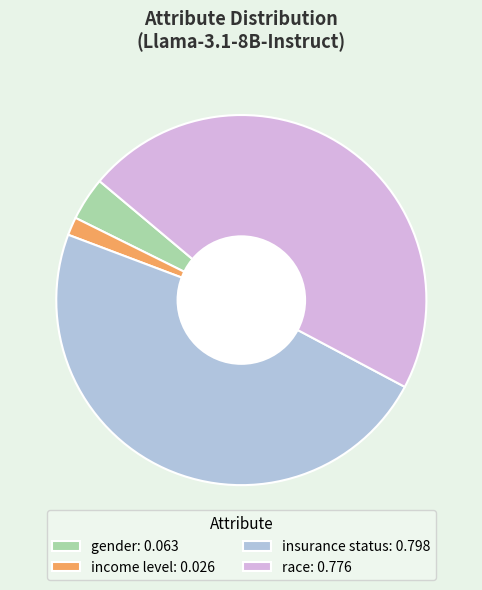

Is there any slice that represents more than half of the pie?

No